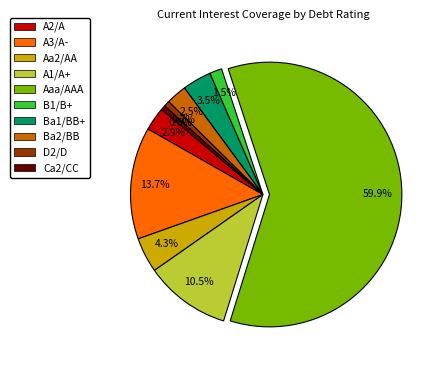

Which category has the biggest portion of the pie?

Aaa/AAA